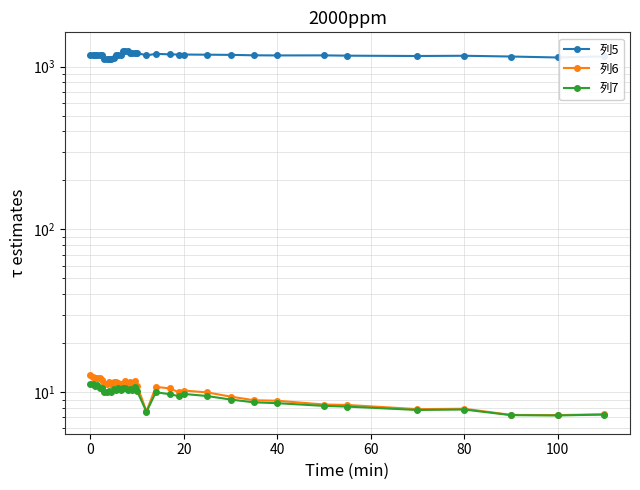

How many data points in 列5 are less than 1182?

16